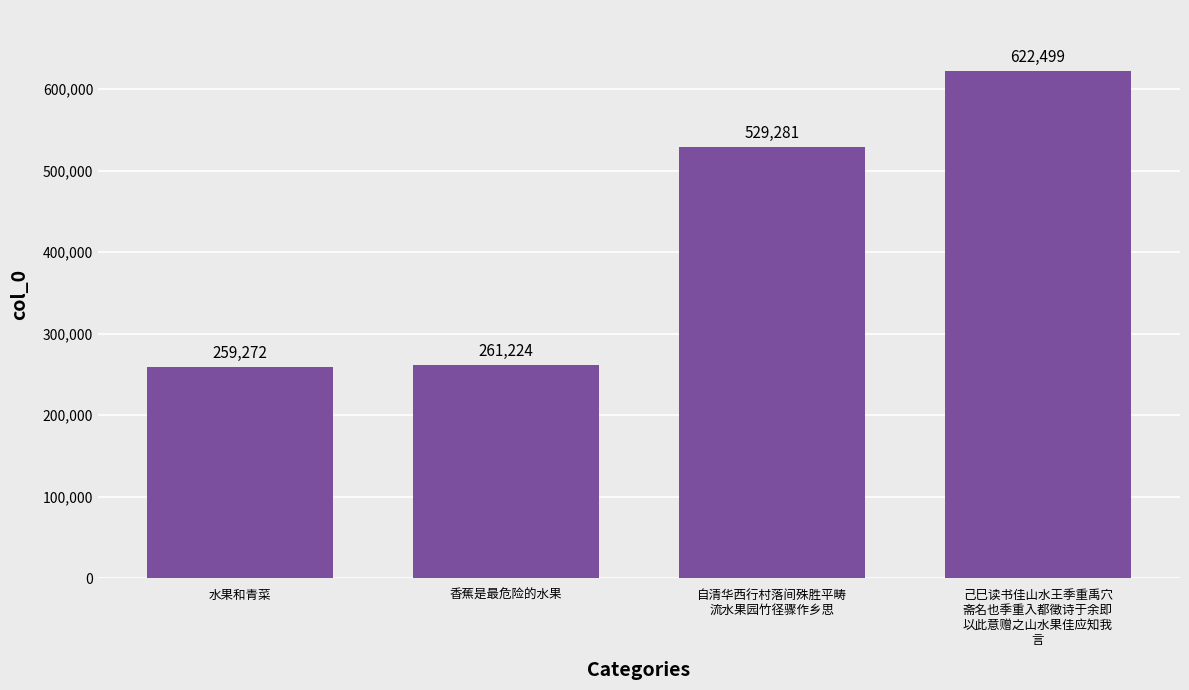

Does the chart contain any negative values?

No